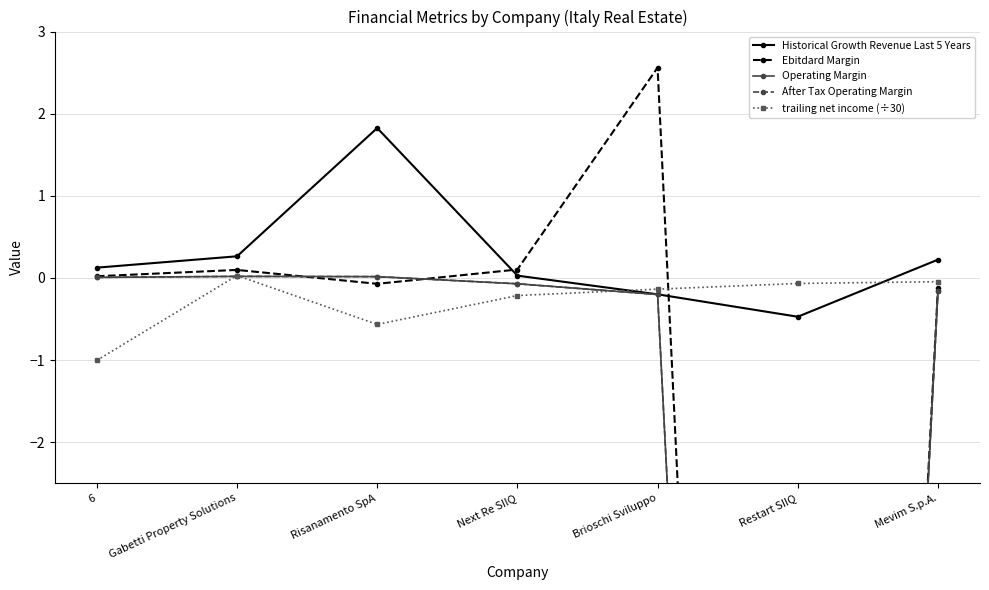

True or false: After Tax Operating Margin has a value of 0.0 at Risanamento SpA.

False